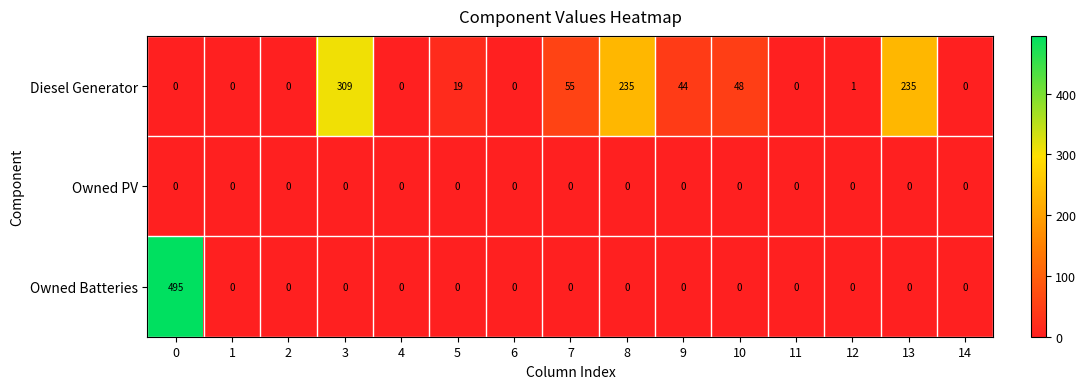

Is the value of Owned Batteries at 7 greater than the value of Diesel Generator at 9?

No